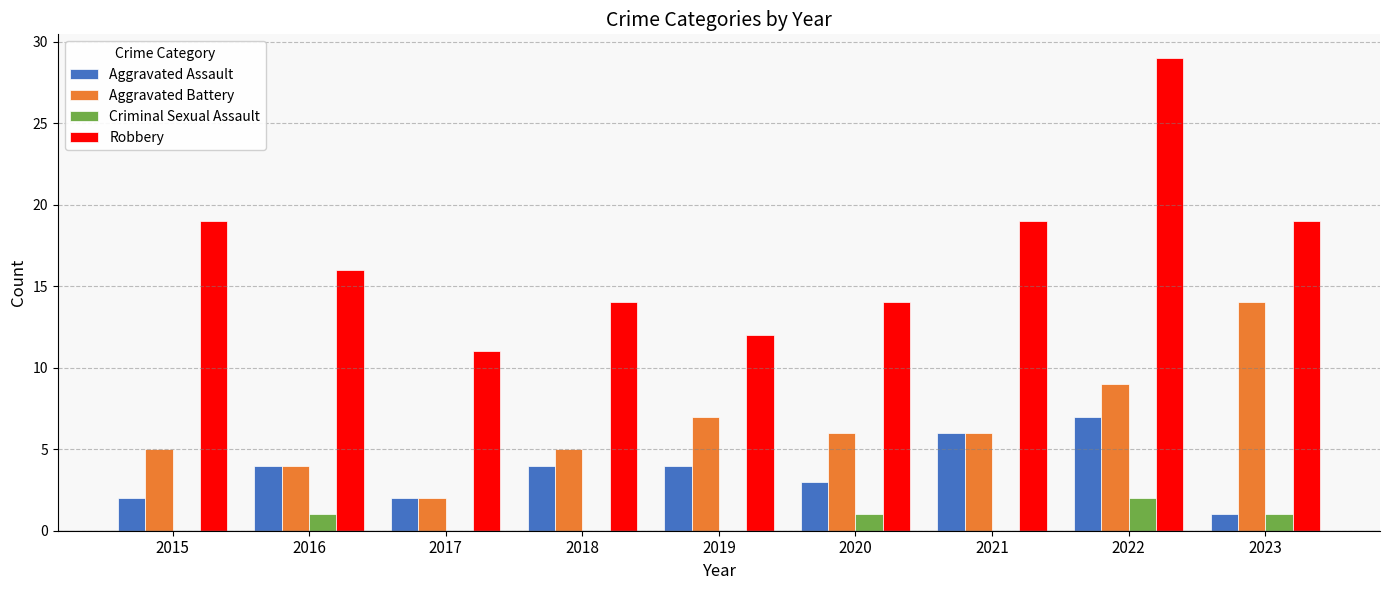

Which series has the largest range (max minus min)?

Robbery